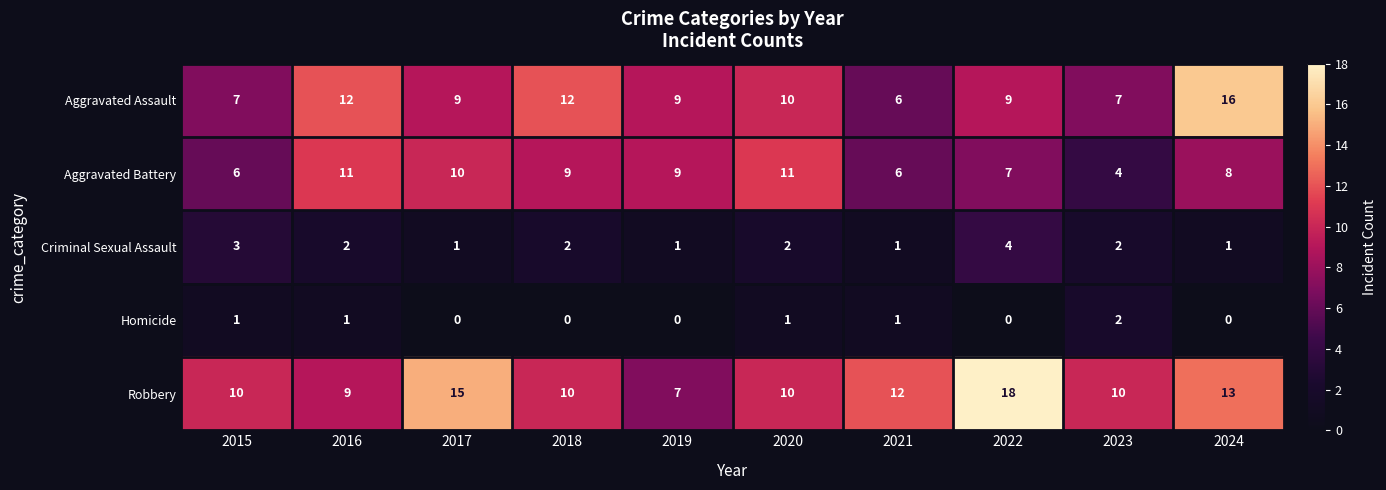

How many distinct data groups are displayed?

5